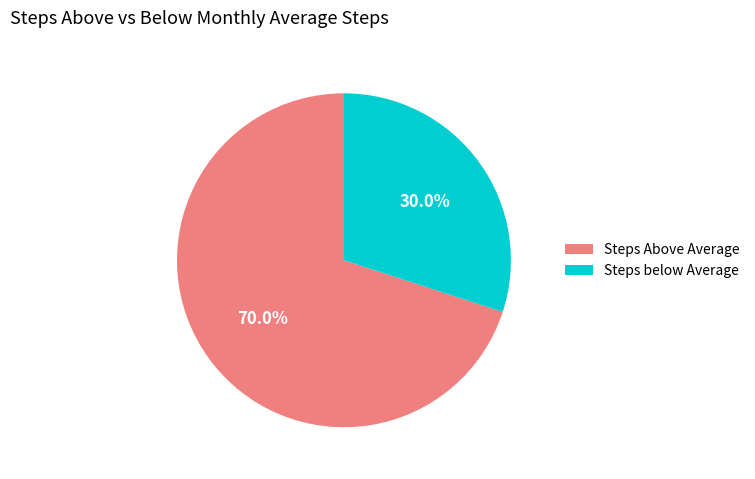

Rank the categories by value from lowest to highest.

Steps below Average, Steps Above Average